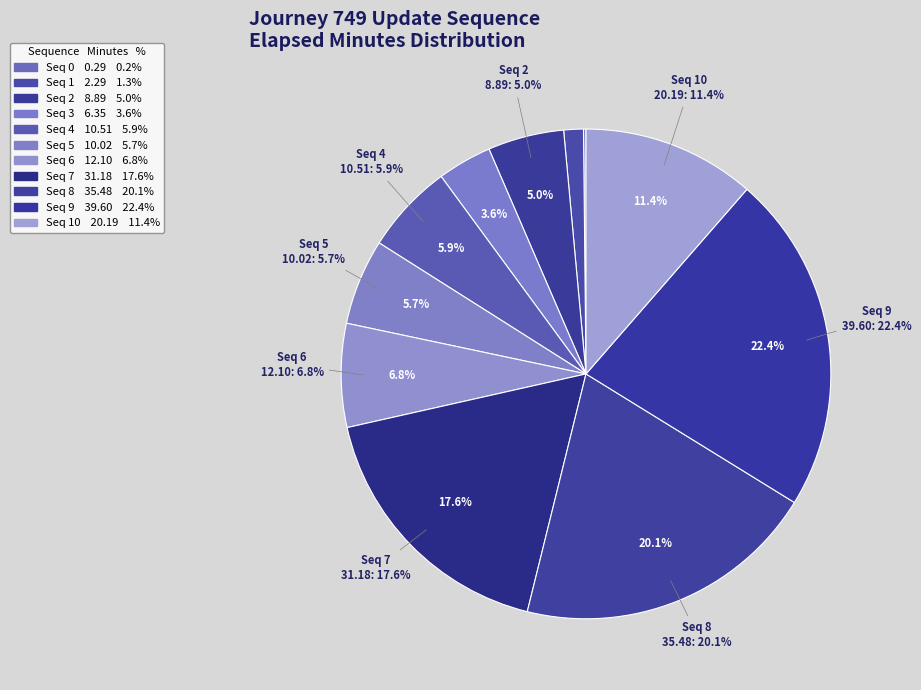

Do 3 and 0 together represent more than half of the pie?

No